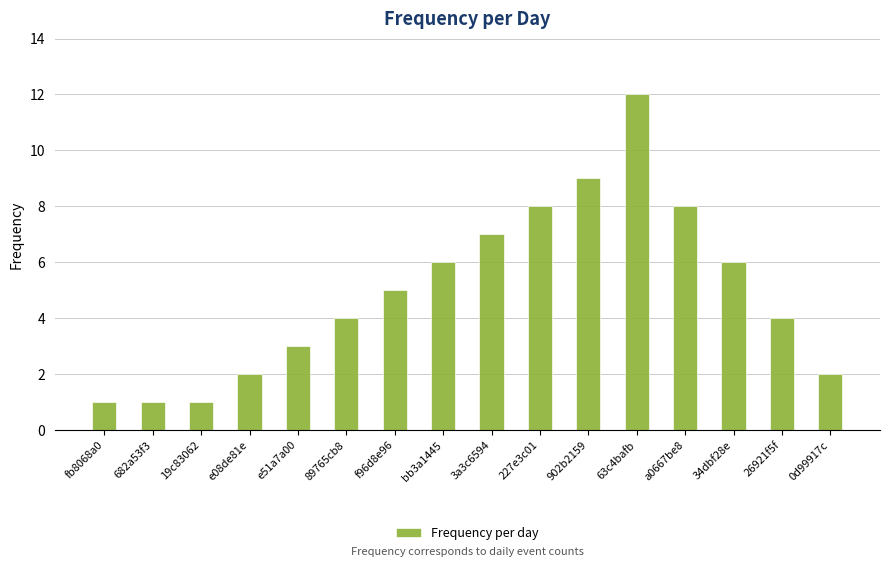

Between 682a53f3 and e51a7a00, which is larger?

e51a7a00